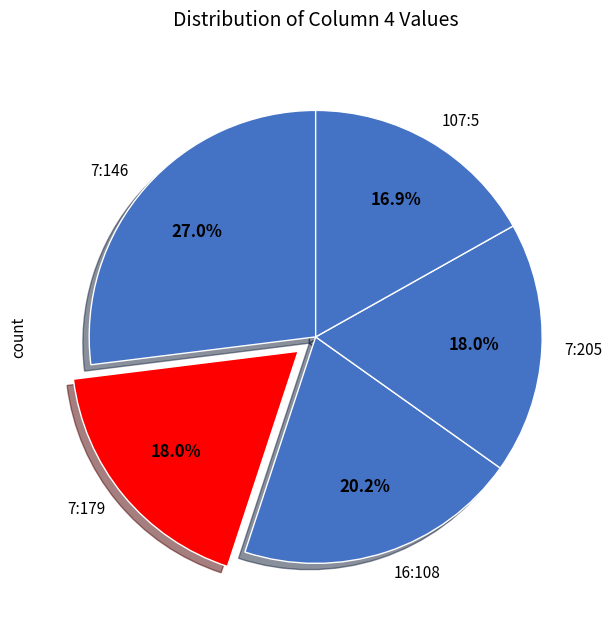

How much of the chart is everything except 7:205?

82.0%